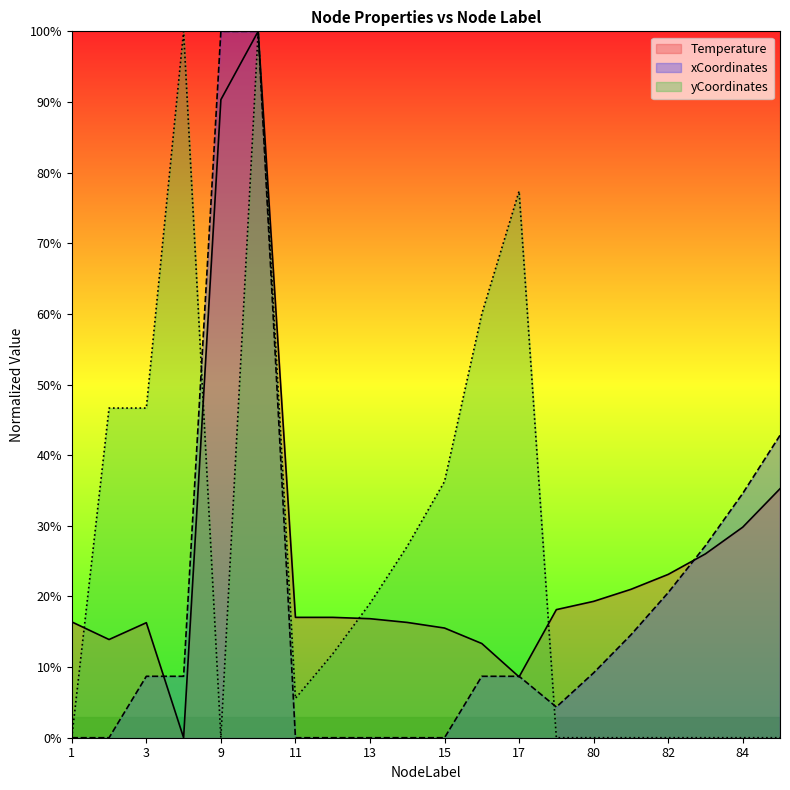

Where is yCoordinates nearest to the value 50?

2